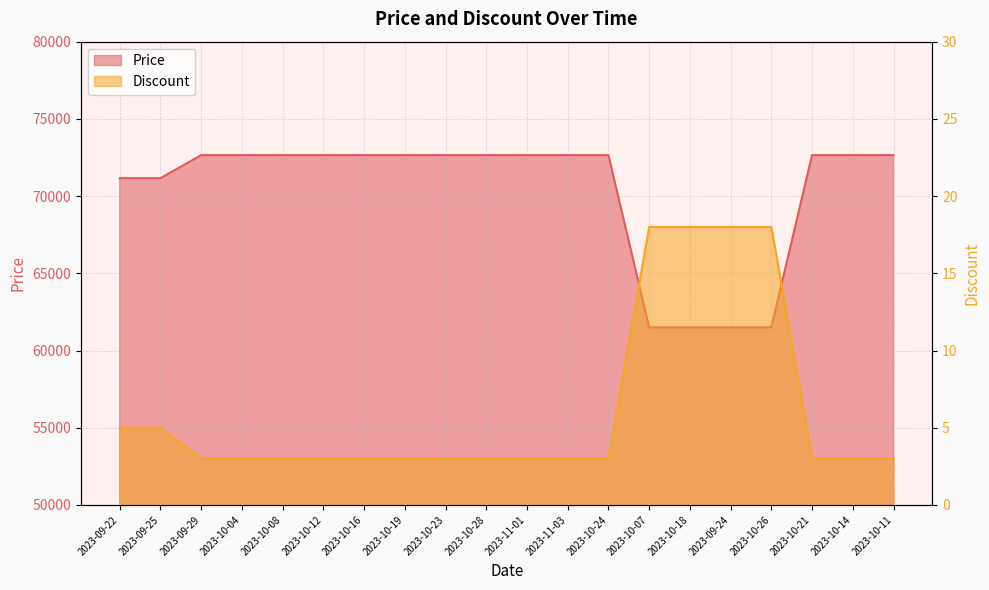

How many lines are shown in the chart?

2